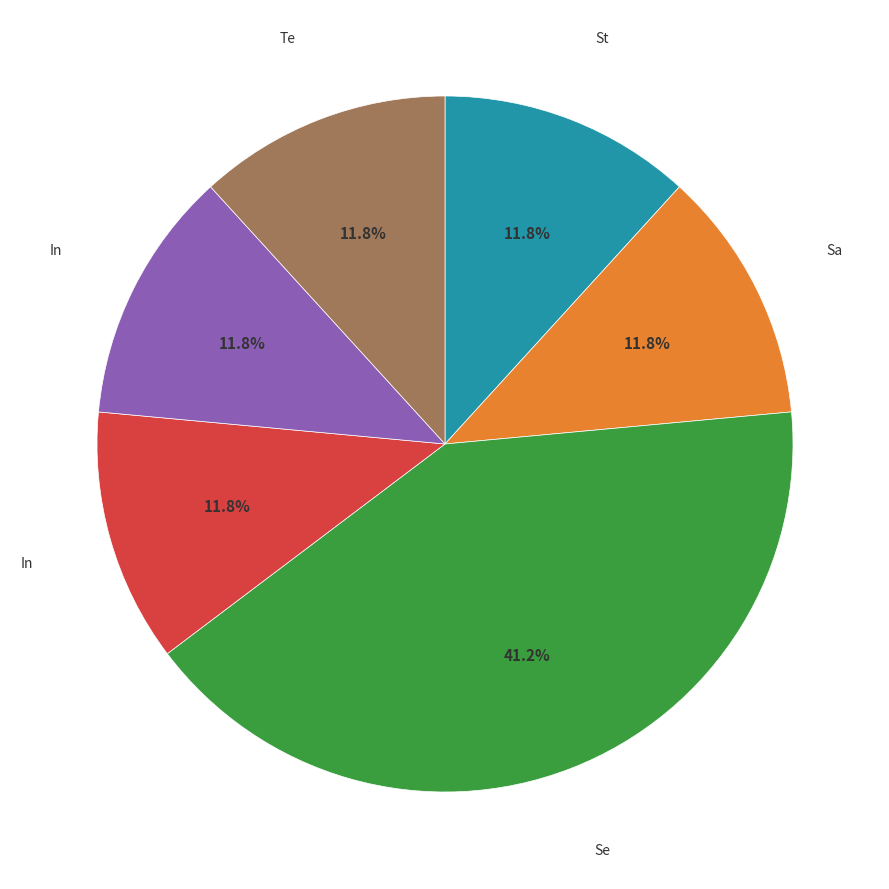

Does any single category account for the majority?

No